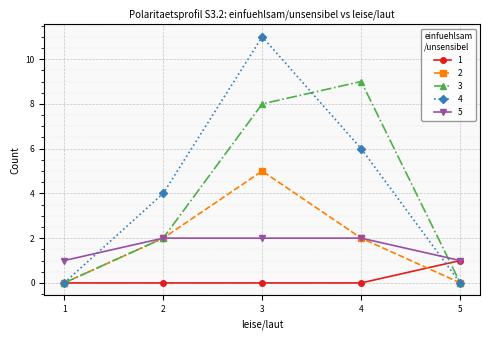

Which series has the widest spread of values?

4